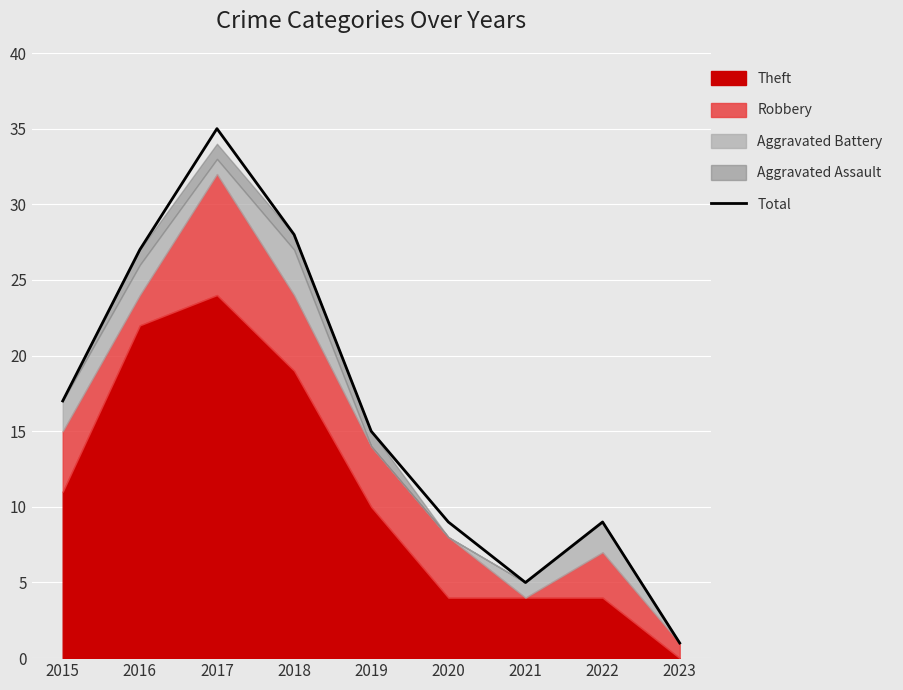

Is it true that the value at 2017 is 35?

True